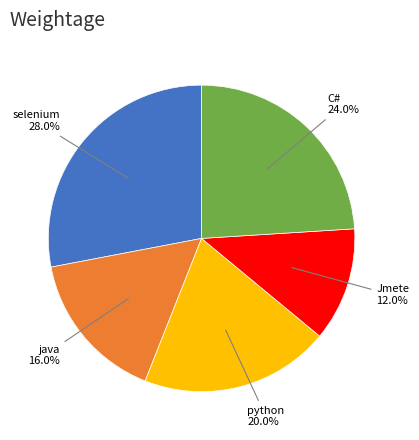

Combined, do C# and selenium account for over 50%?

Yes